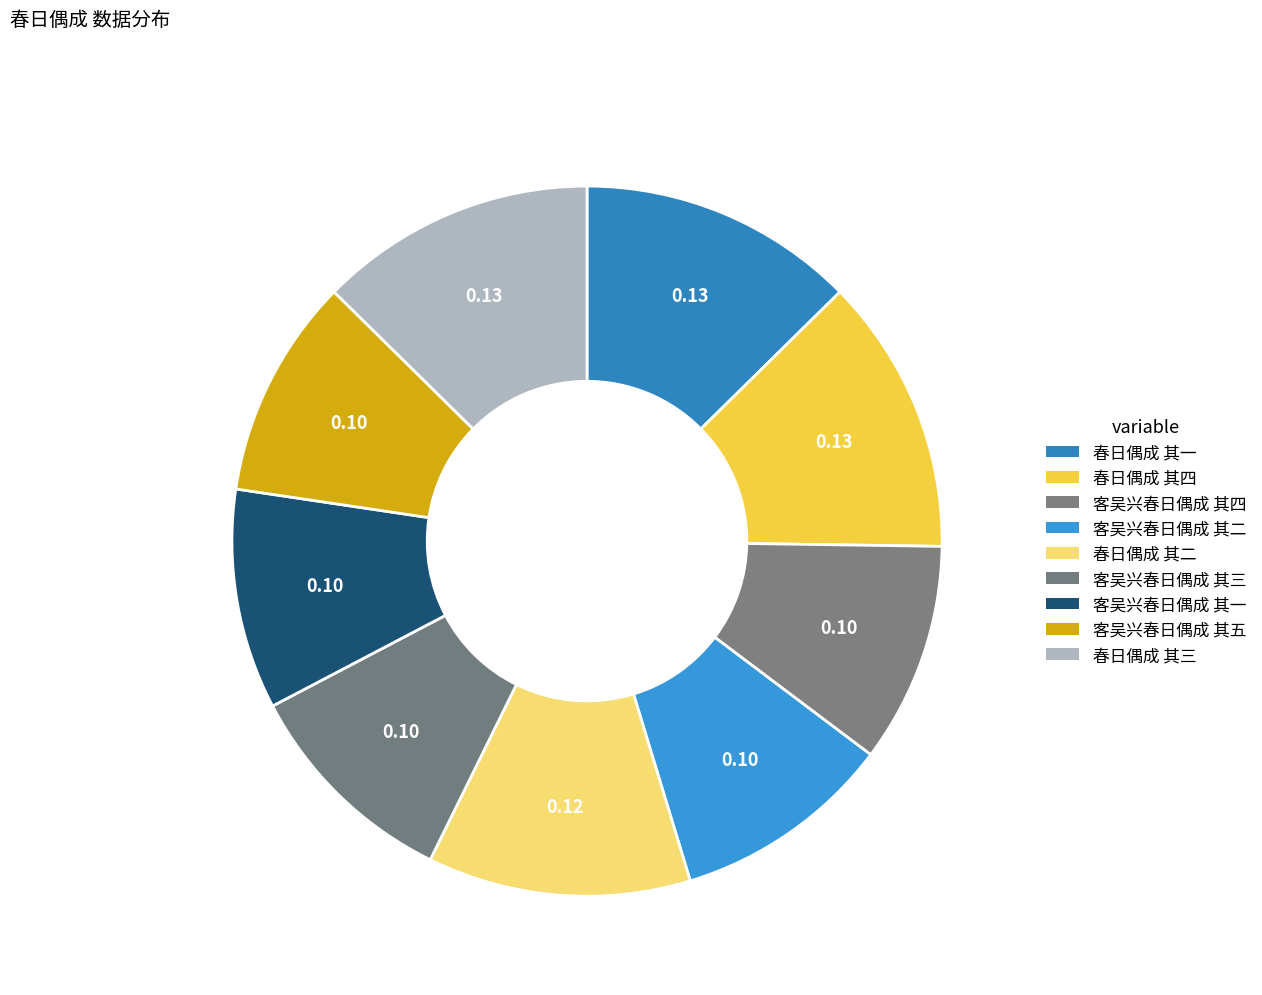

Which slice is the smallest?

客吴兴春日偶成 其一